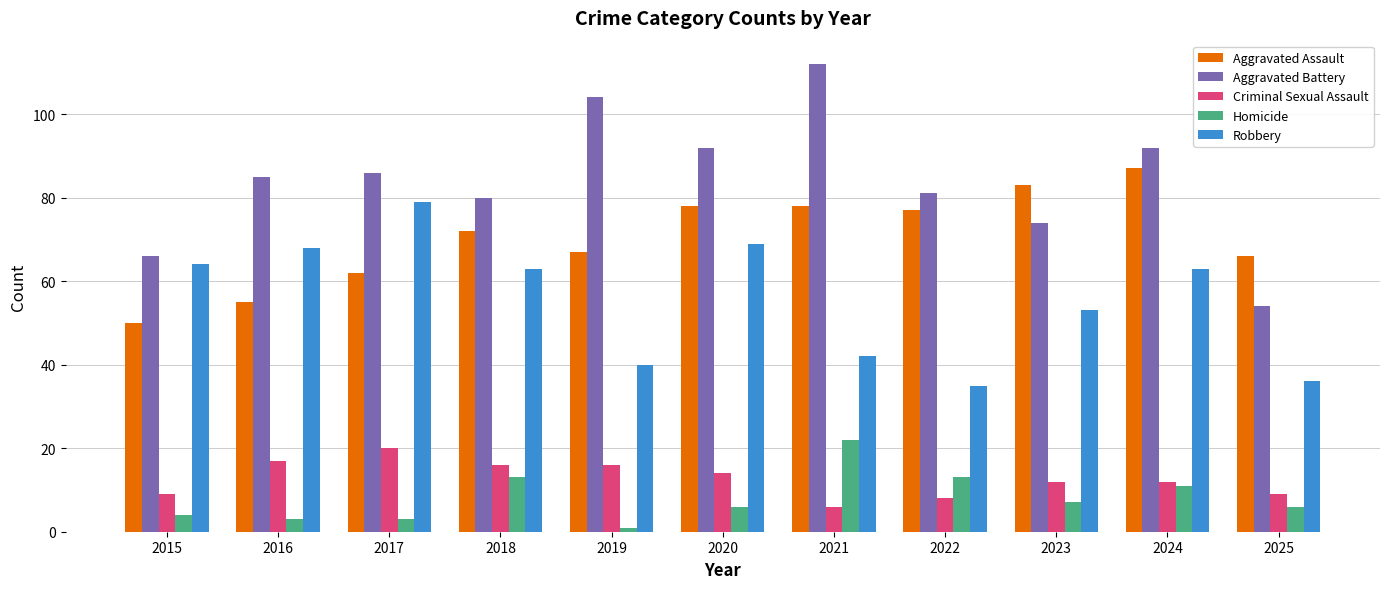

Rank the series by their maximum value, from lowest to highest.

Criminal Sexual Assault, Homicide, Robbery, Aggravated Assault, Aggravated Battery